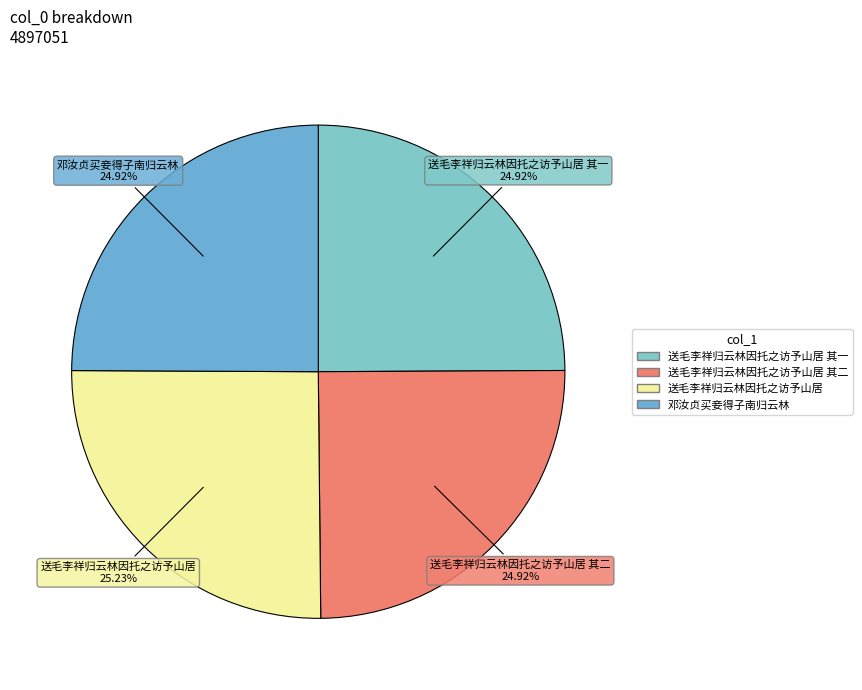

Is there a majority slice in this chart?

No